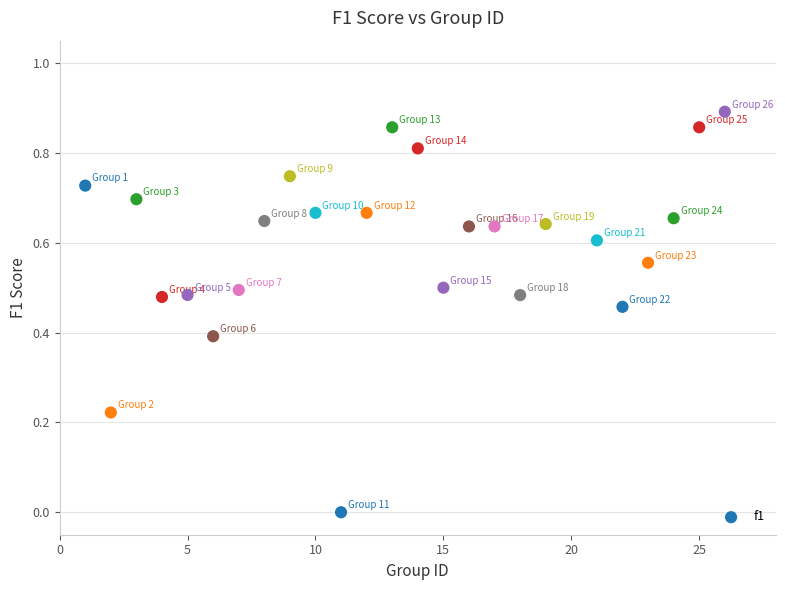

What is the range of X values (max minus min)?

25.0